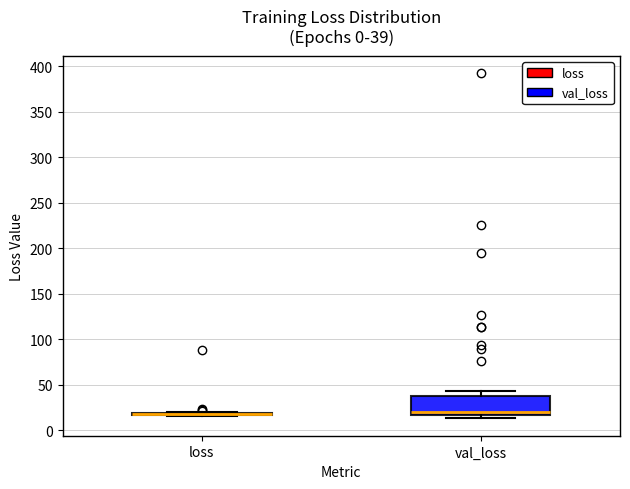

Comparing the boxes themselves (not the whiskers), which one is the tallest?

val_loss